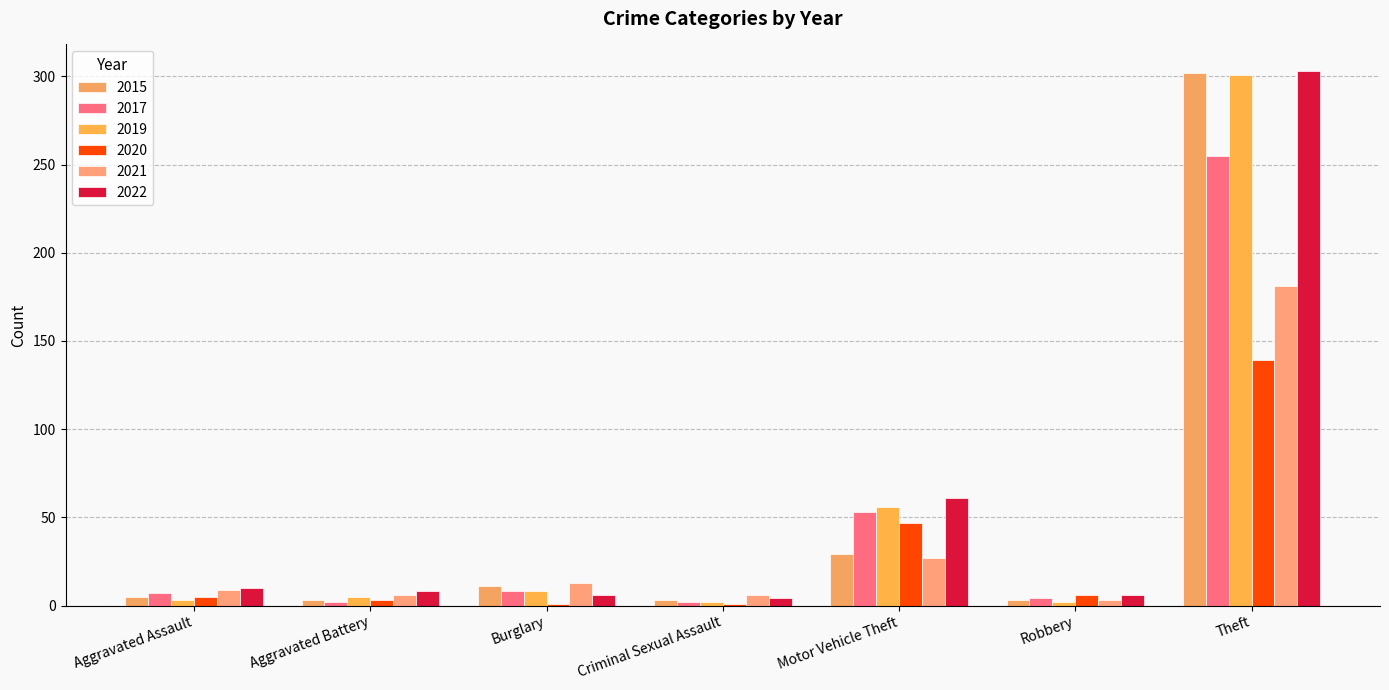

Is it true that 2019 equals 1 at Criminal Sexual Assault?

False